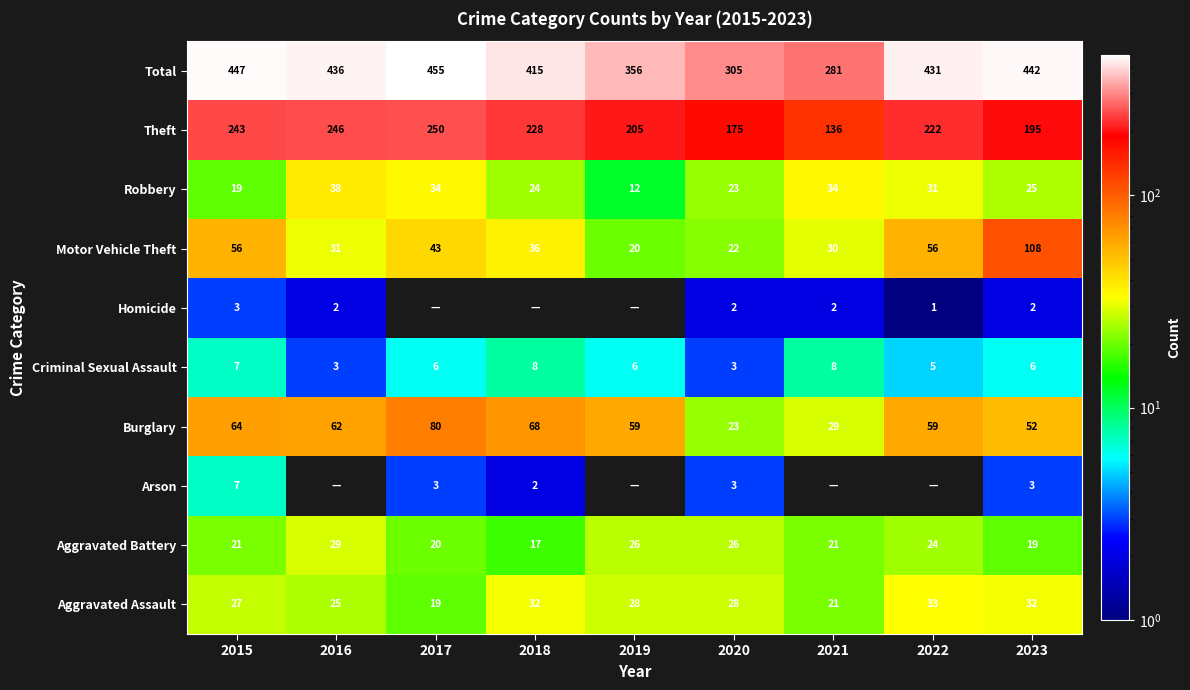

Which category has the highest value in the Total series?

2017